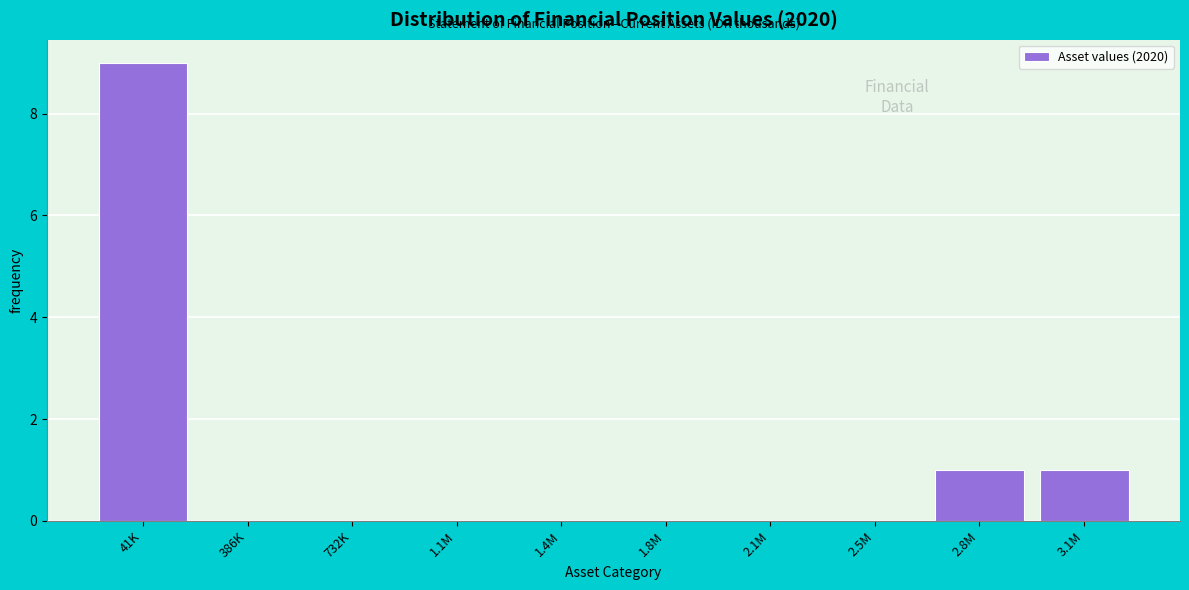

Reading left to right, transcribe all the data shown in this chart.

41K=9	386K=0	732K=0	1.1M=0	1.4M=0	1.8M=0	2.1M=0	2.5M=0	2.8M=1	3.1M=1